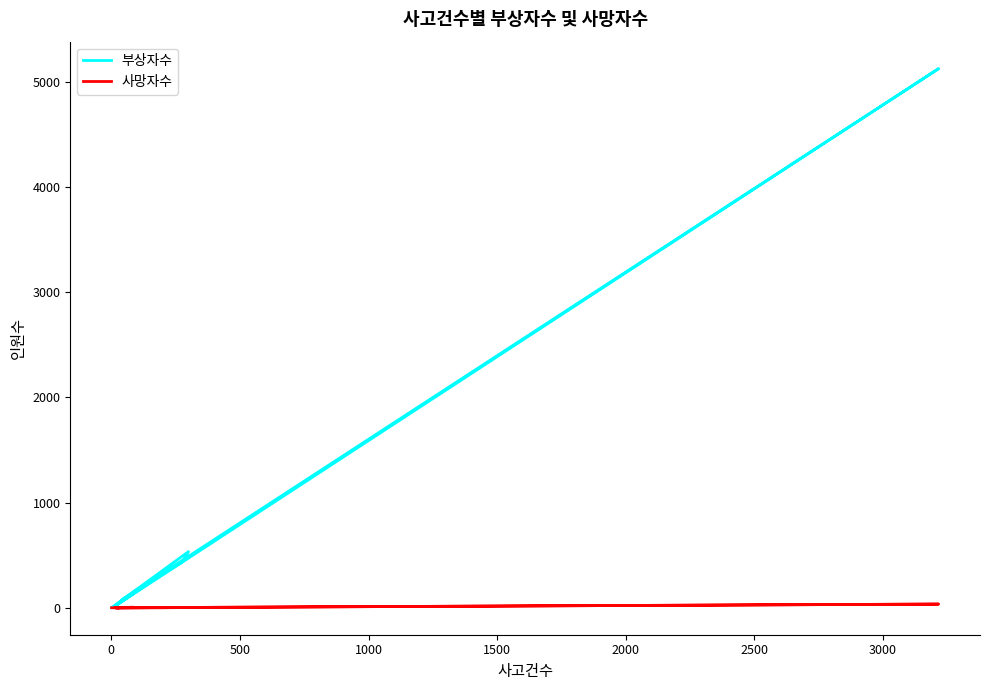

What are all the series names shown in the legend?

부상자수, 사망자수